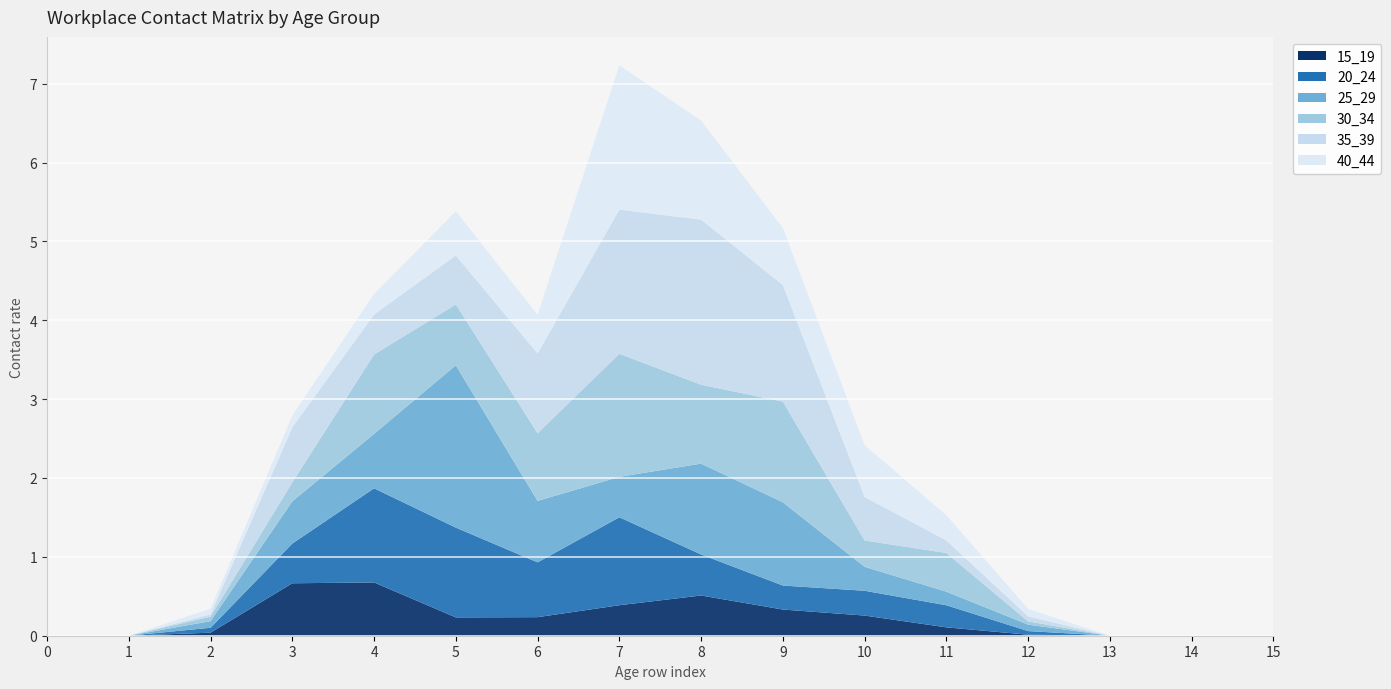

Reading left to right, list all the values displayed in this chart.

15_19: 0.0	0.0	0.0	0.7	0.7	0.2	0.2	0.4	0.5	0.3	0.3	0.1	0.0	0.0	0.0	0.0
20_24: 0.0	0.0	0.1	0.5	1.2	1.1	0.7	1.1	0.5	0.3	0.3	0.3	0.0	0.0	0.0	0.0
25_29: 0.0	0.0	0.1	0.5	0.7	2.1	0.8	0.5	1.2	1.1	0.3	0.2	0.1	0.0	0.0	0.0
30_34: 0.0	0.0	0.1	0.2	1.0	0.8	0.9	1.6	1.0	1.3	0.3	0.5	0.0	0.0	0.0	0.0
35_39: 0.0	0.0	0.0	0.7	0.5	0.6	1.0	1.8	2.1	1.5	0.6	0.2	0.1	0.0	0.0	0.0
40_44: 0.0	0.0	0.1	0.1	0.3	0.6	0.5	1.8	1.3	0.7	0.7	0.3	0.1	0.0	0.0	0.0